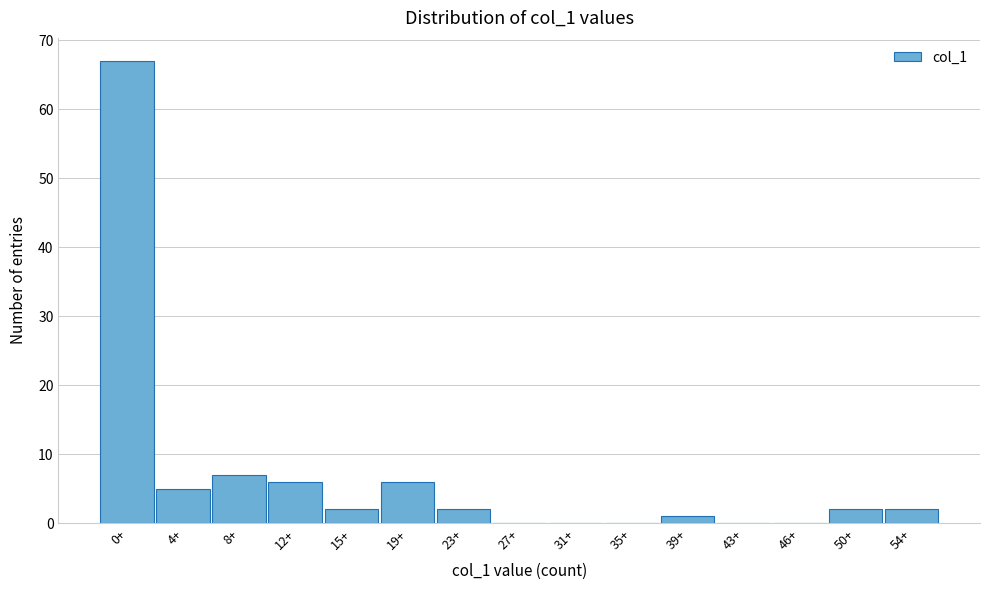

Reading left to right, list all the values displayed in this chart.

0+=67	4+=5	8+=7	12+=6	15+=2	19+=6	23+=2	27+=0	31+=0	35+=0	39+=1	43+=0	46+=0	50+=2	54+=2